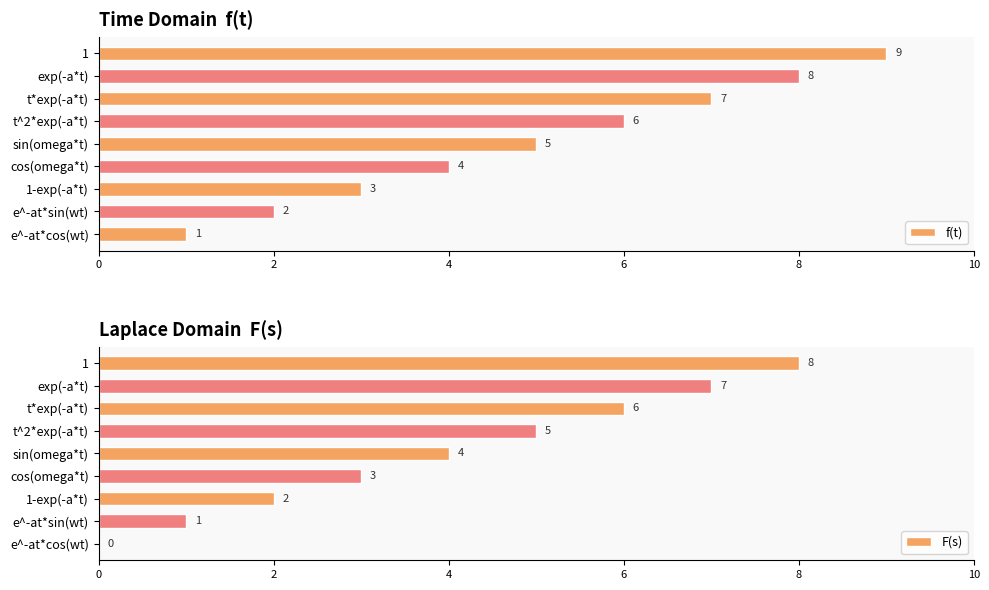

How many f(t) values are between 3 and 7?

5